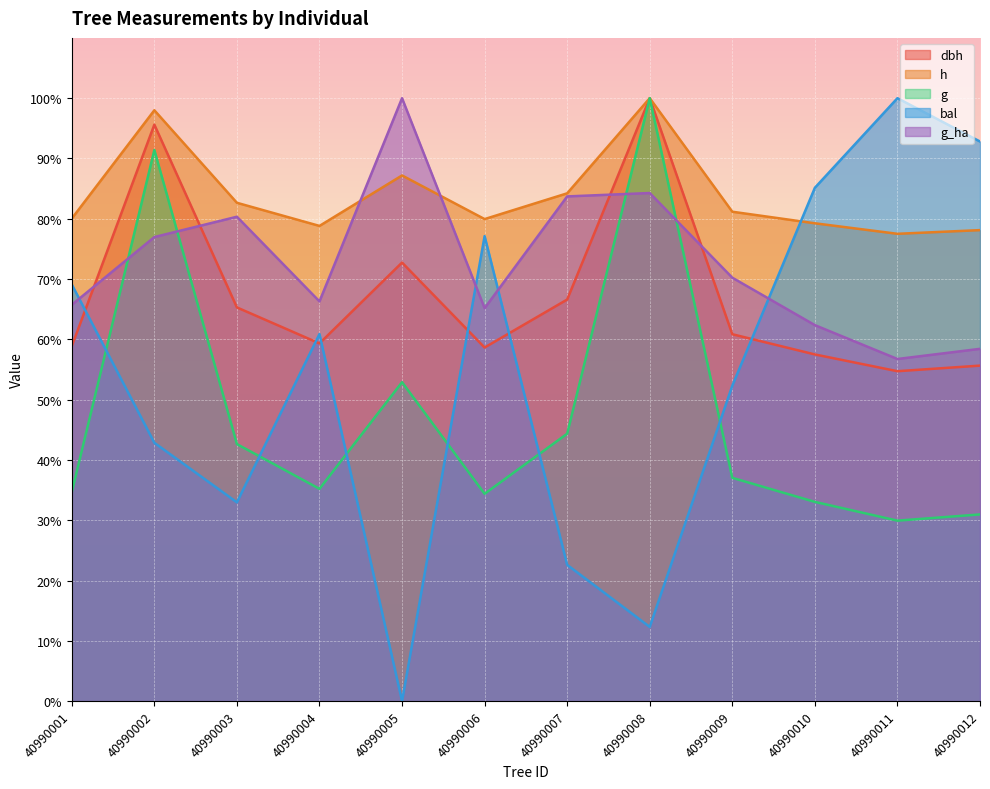

Between 40990005 and 40990010, which is larger?

40990005